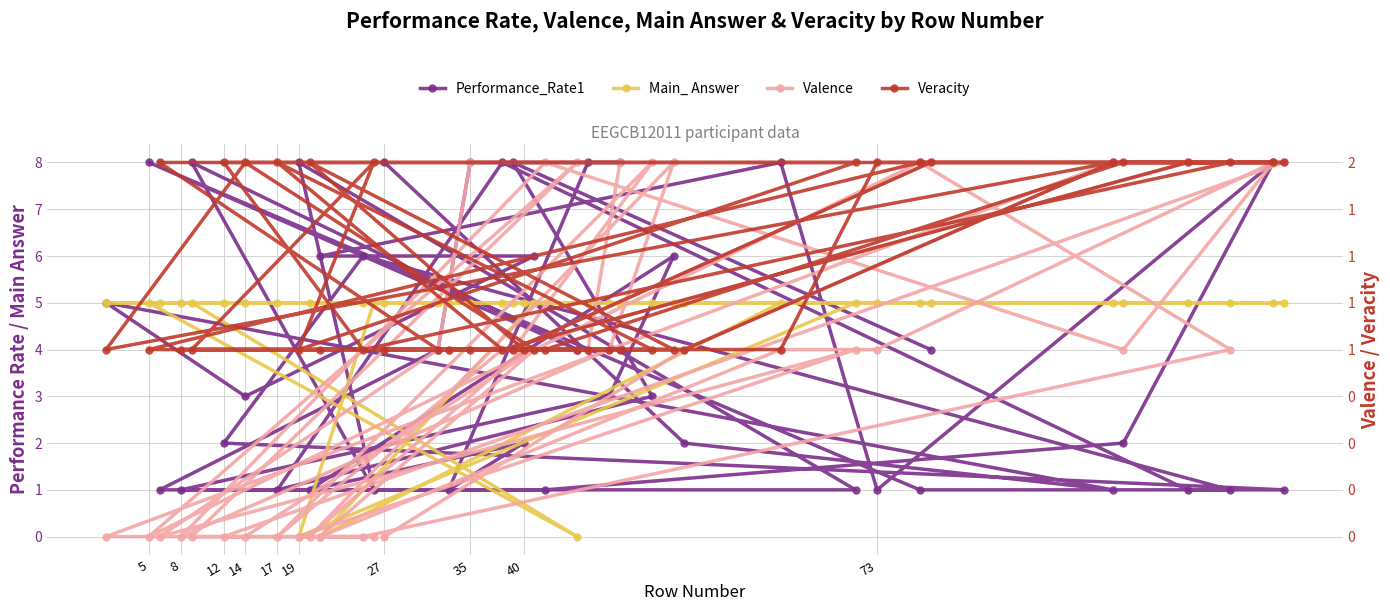

Rank the series by their maximum value, from highest to lowest.

Performance_Rate1, Main_ Answer, Valence, Veracity